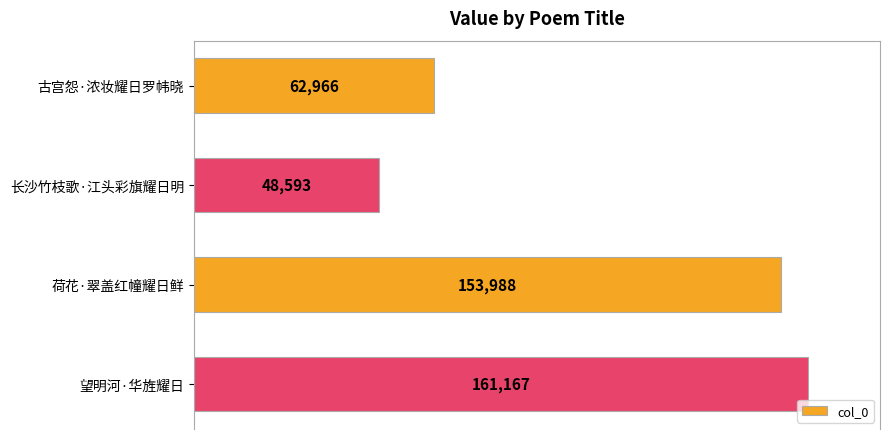

True or false: the data shows 153988 at 荷花·翠盖红幢耀日鲜.

True